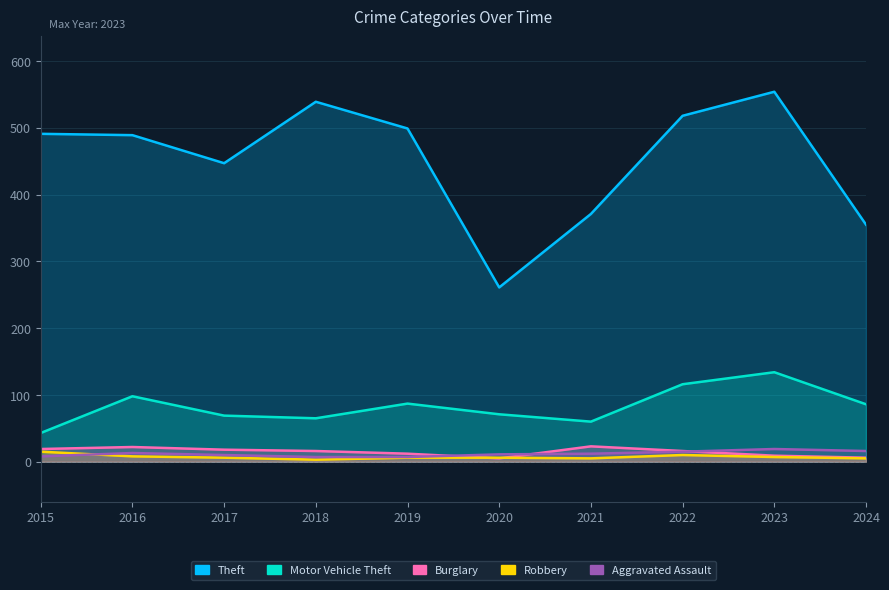

Where is the first local maximum for Theft?

2018